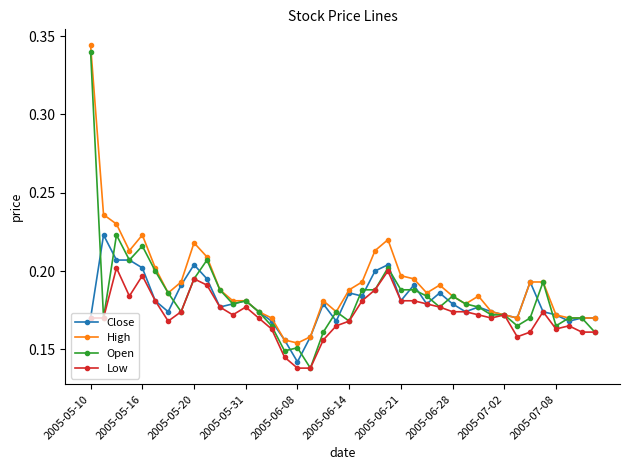

Which series has the widest spread of values?

Open